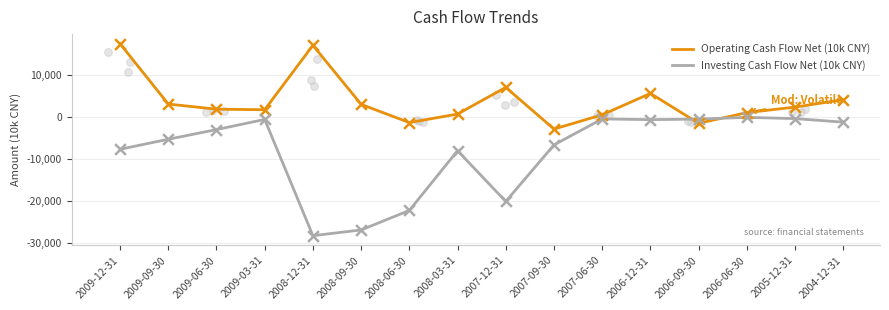

Which series reaches the maximum Y coordinate?

Operating Cash Flow Net (10k CNY)